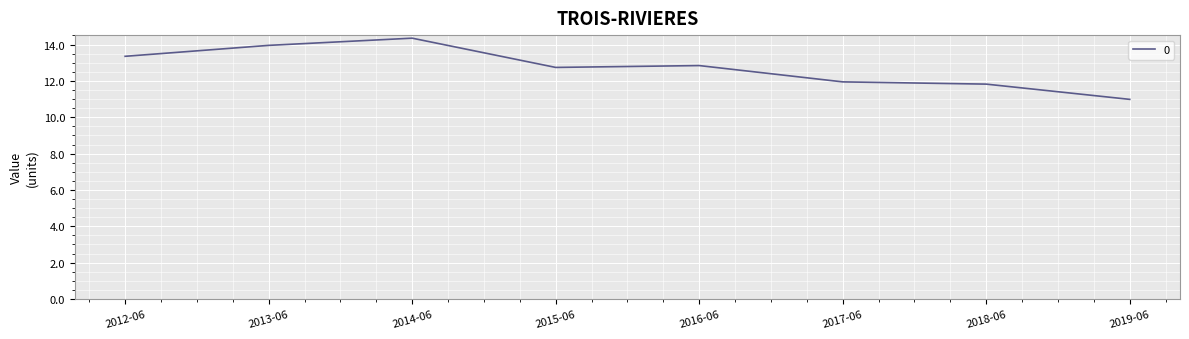

At which category does the data reach its first local peak?

2014-06